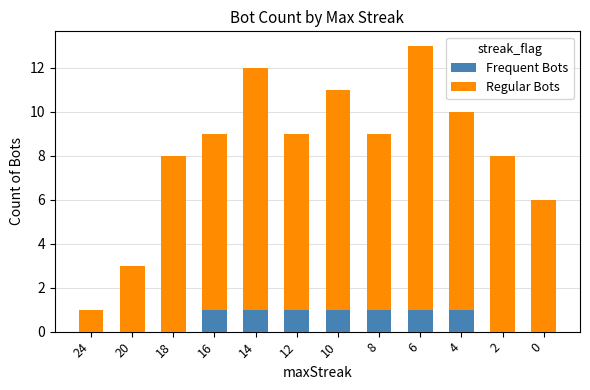

What is the sum of all Frequent Bots values?

7